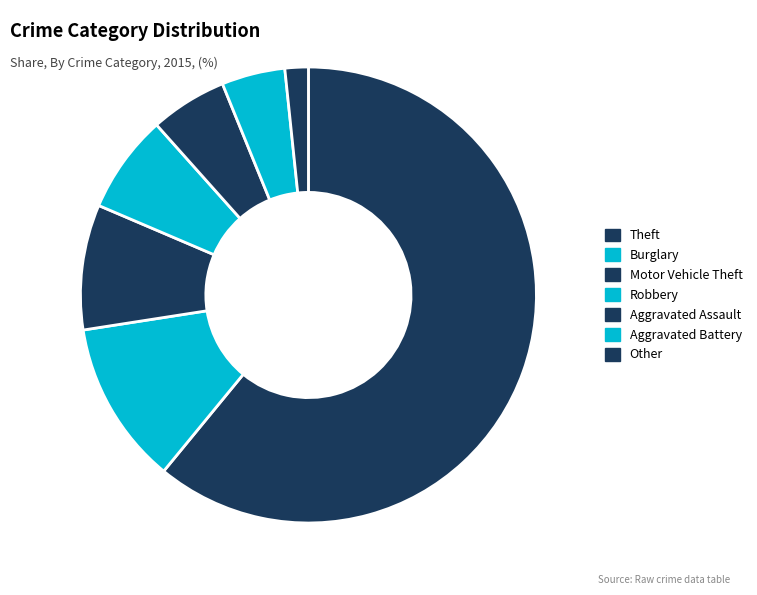

What percentage is the Theft slice, to the nearest percent?

61%